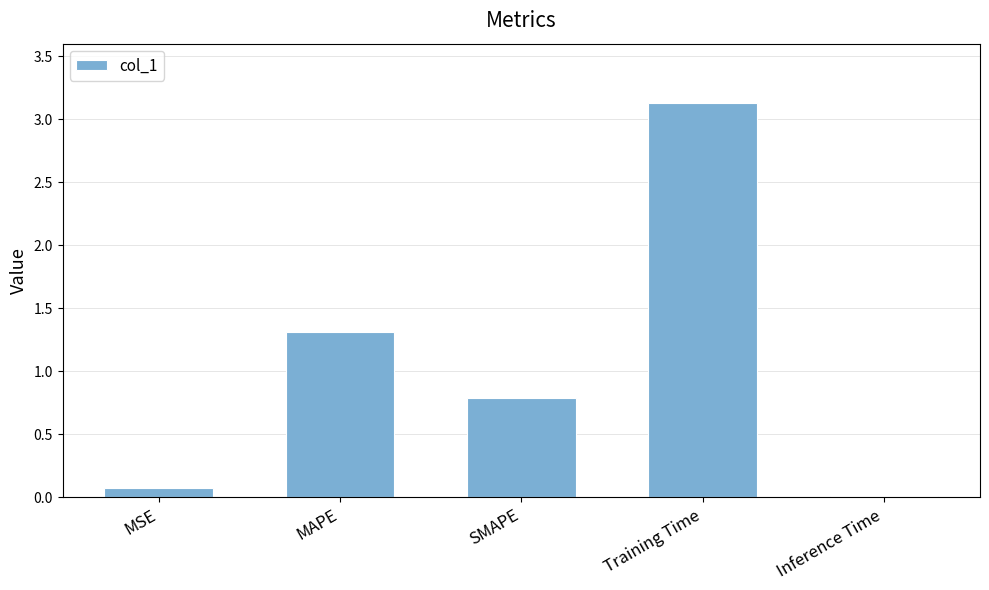

Is it true that the value at Training Time is 3.1?

True